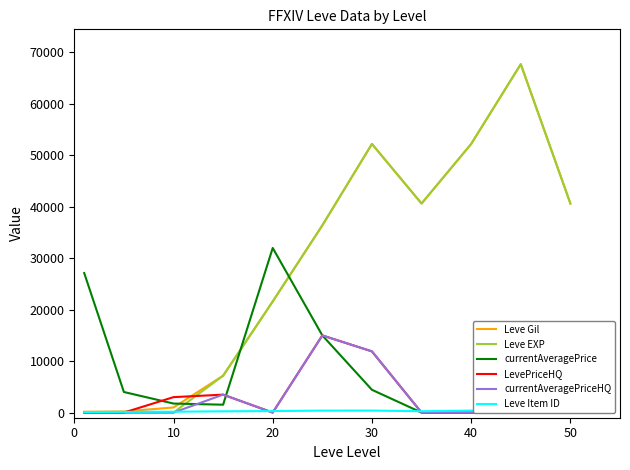

What are all the series names shown in the legend?

Leve Gil, Leve EXP, currentAveragePrice, LevePriceHQ, currentAveragePriceHQ, Leve Item ID